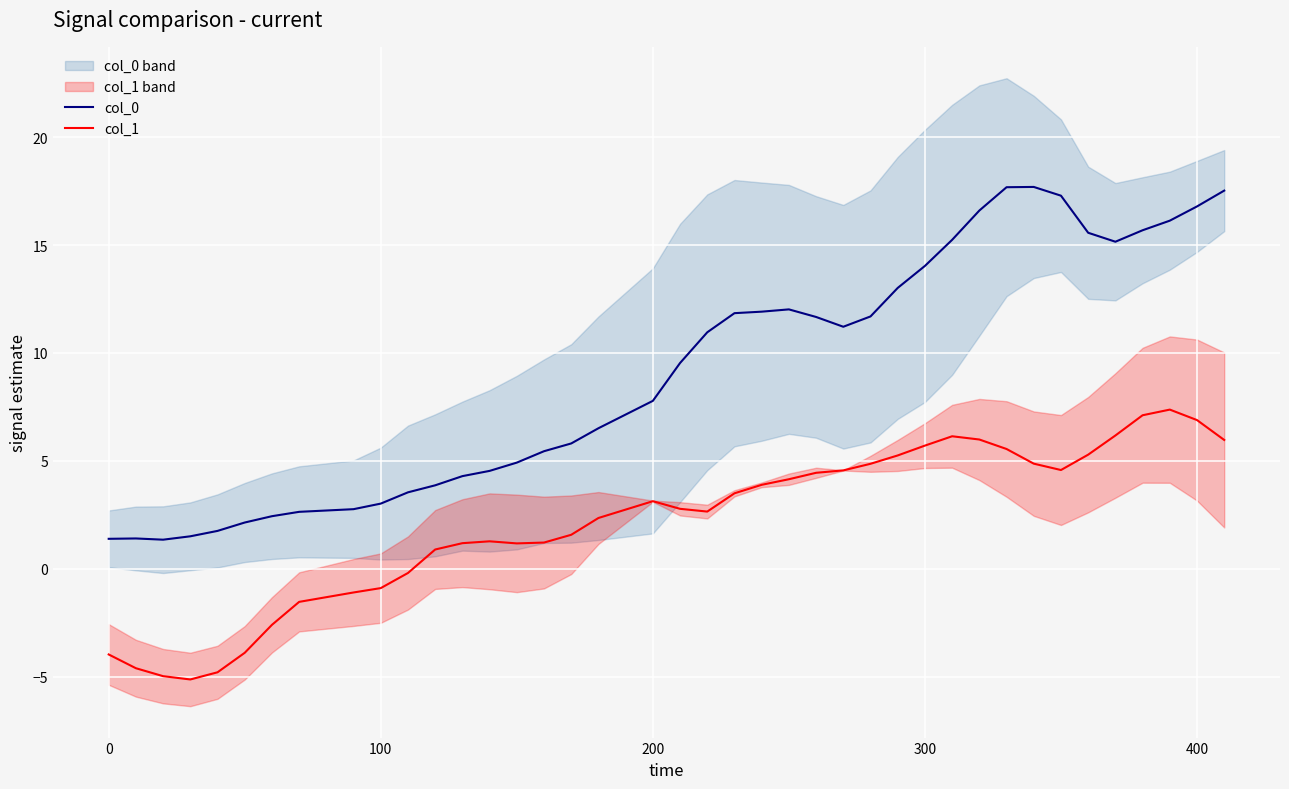

Which series has the widest spread of values?

col_0